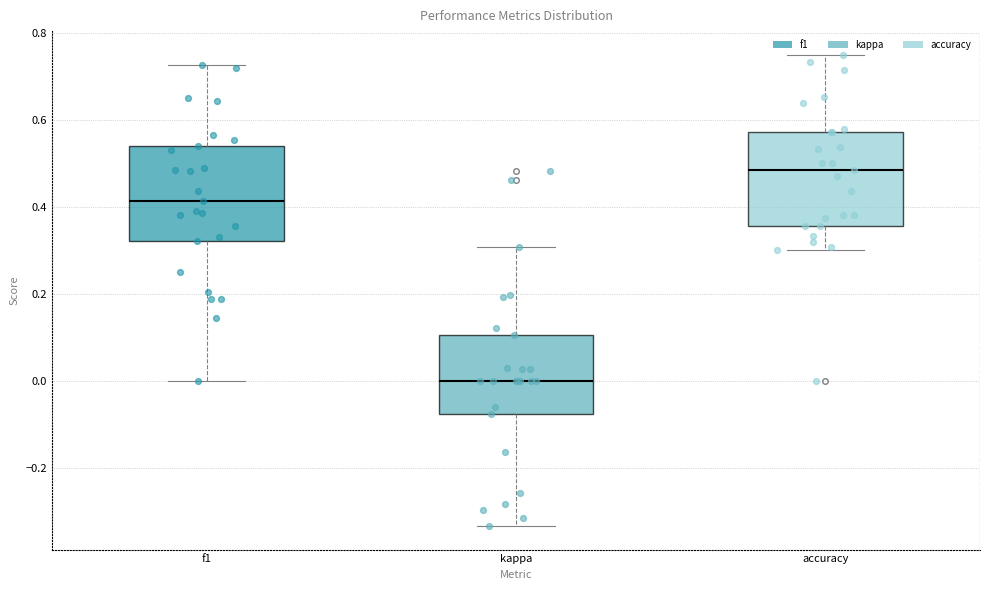

Where does the lower whisker of the box for f1 end on the y-axis? The values are not printed on the chart, so give them approximately, as read against the axis.

0.00